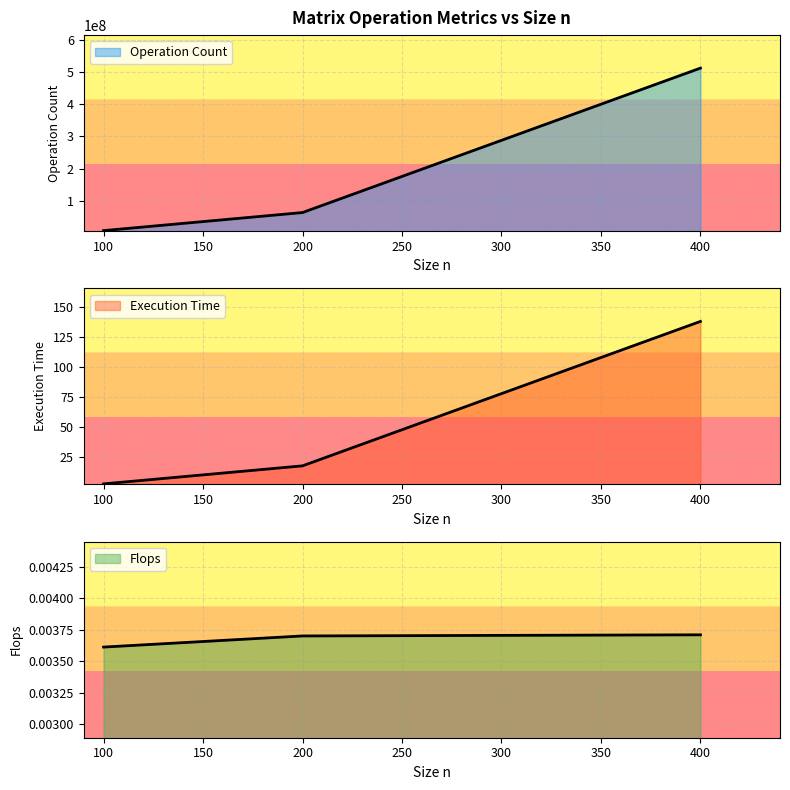

What is the difference between the maximum and minimum values in the Execution Time series?

135.8